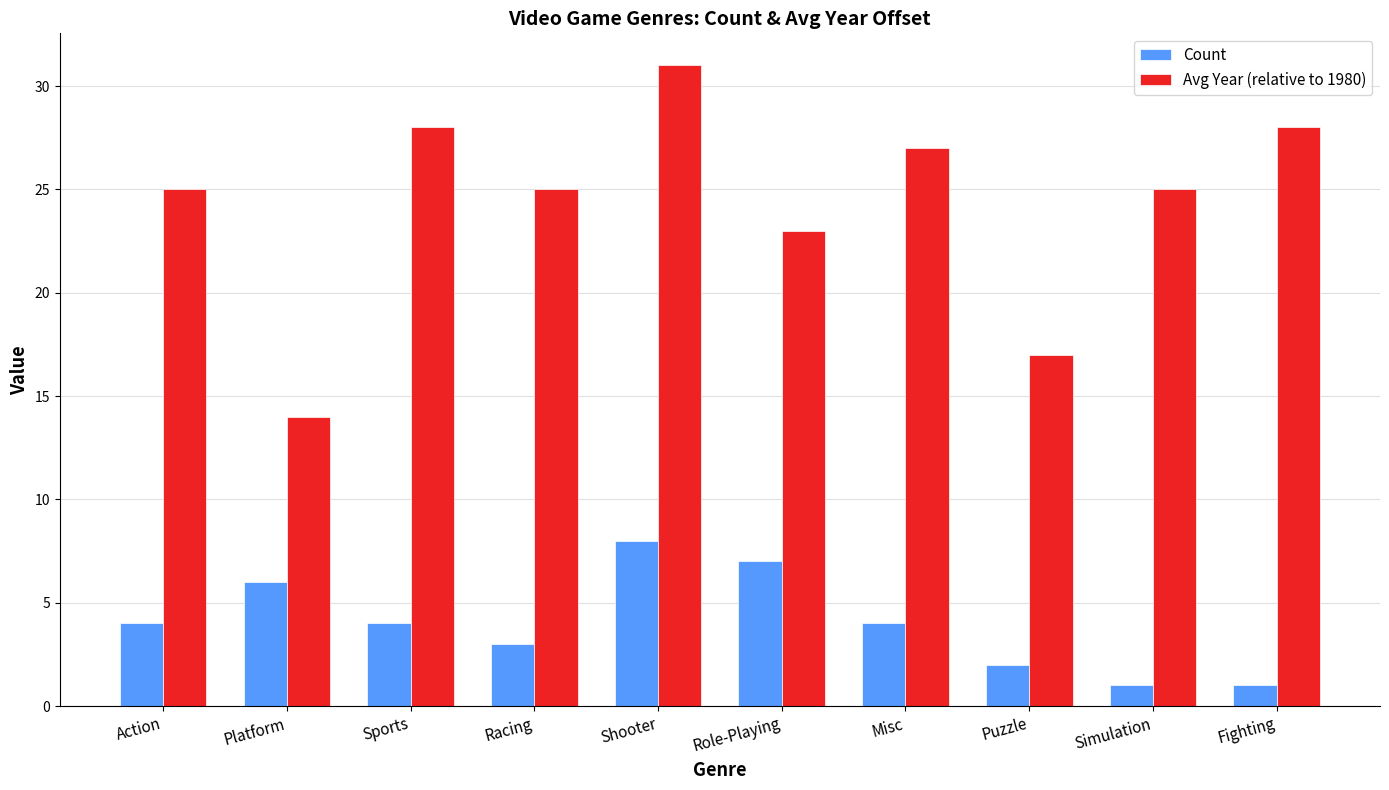

What is the greatest value displayed?

31